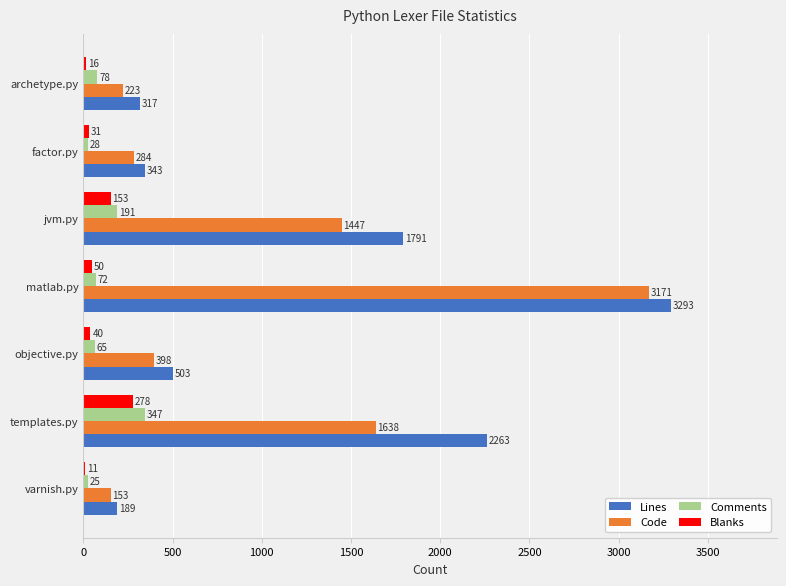

The Lines series shows 67 at varnish.py. True or false?

False